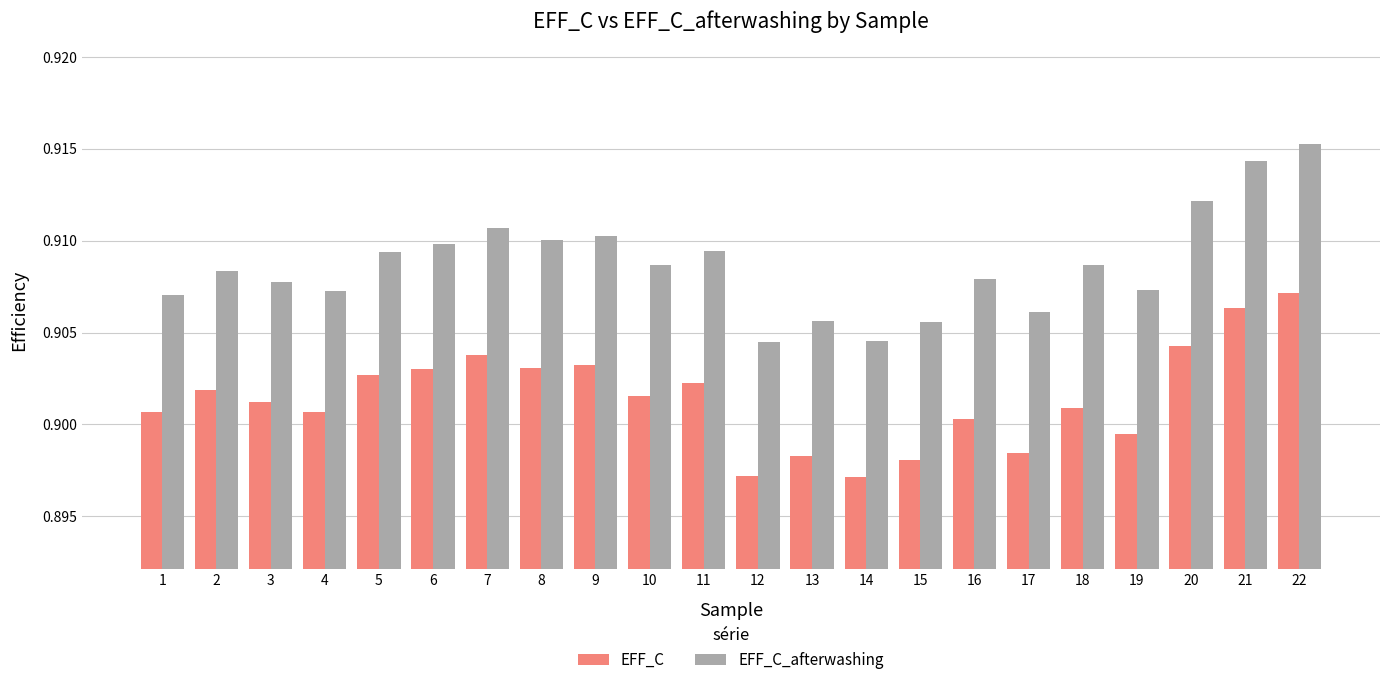

How many EFF_C_afterwashing values are between 0 and 1?

22